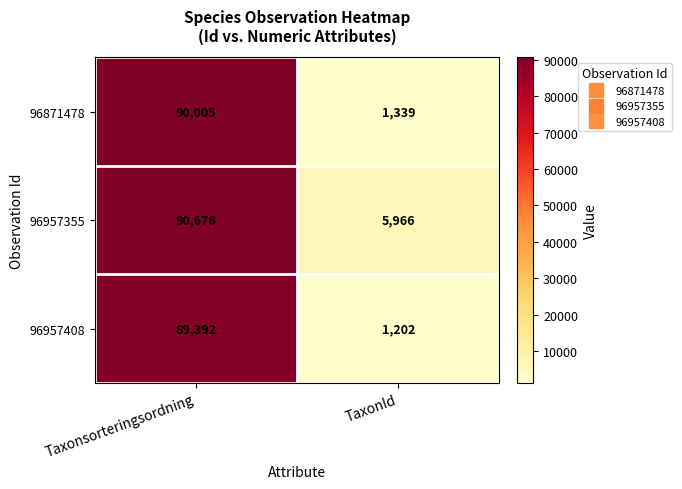

Reading left to right, what are all the values shown in this chart?

96871478: Taxonsorteringsordning=90005	TaxonId=1339
96957355: Taxonsorteringsordning=90676	TaxonId=5966
96957408: Taxonsorteringsordning=89392	TaxonId=1202